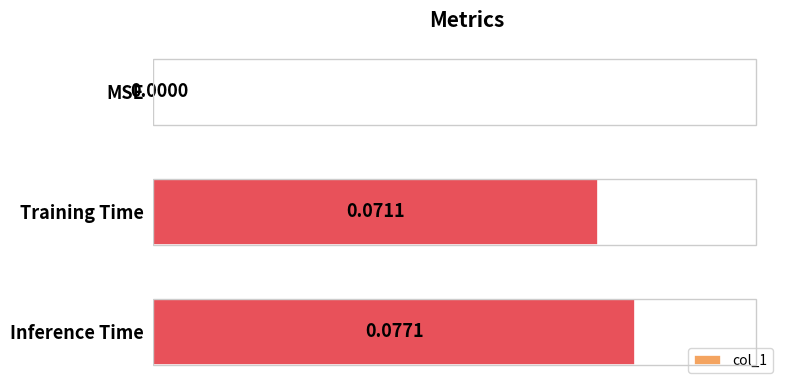

At which category does the chart reach its peak across all series?

Inference Time